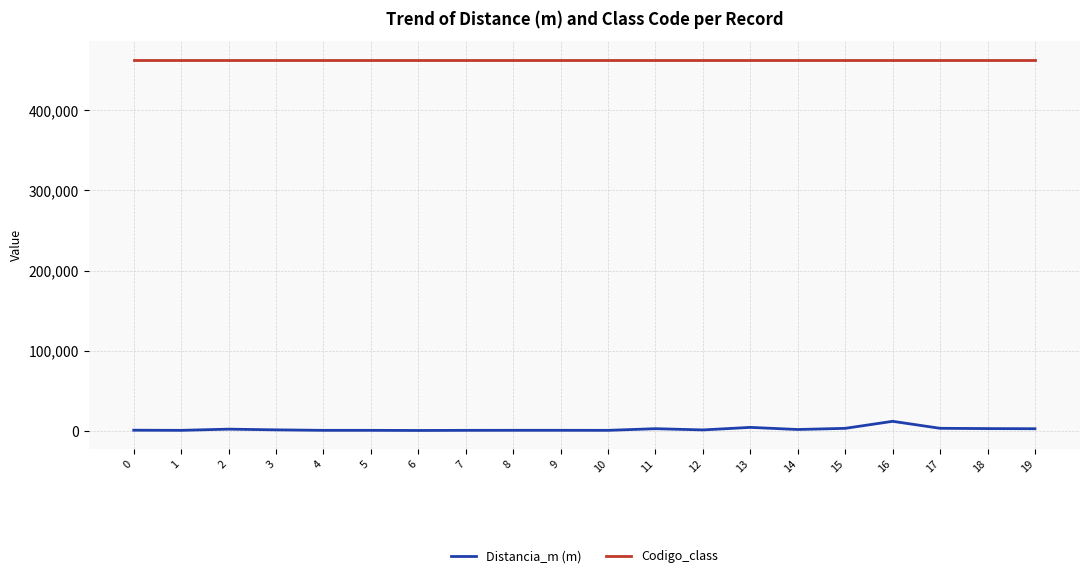

How many categories are shown in the chart?

20